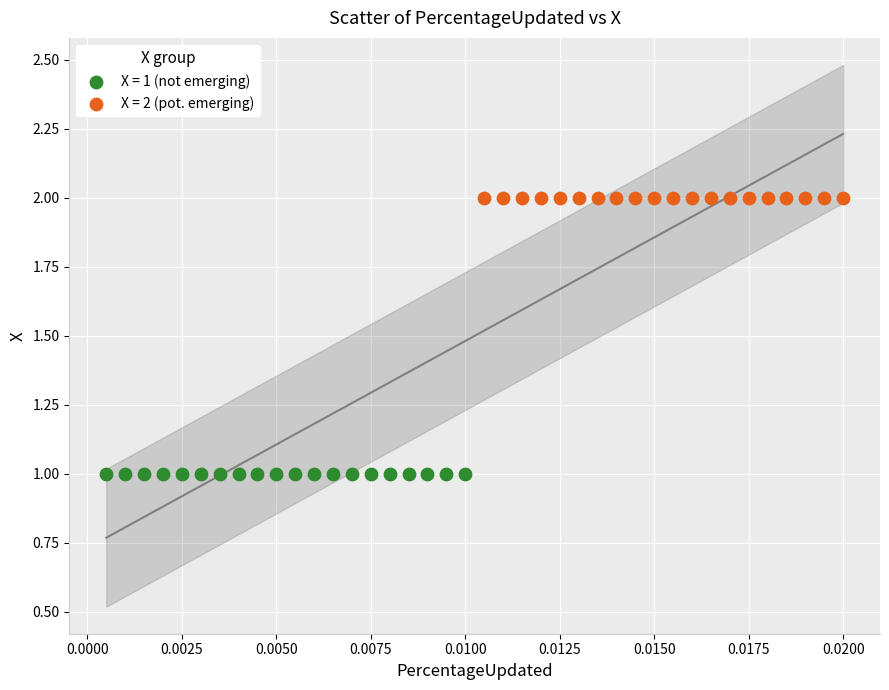

Which series reaches the maximum Y coordinate?

X = 2 (pot. emerging)